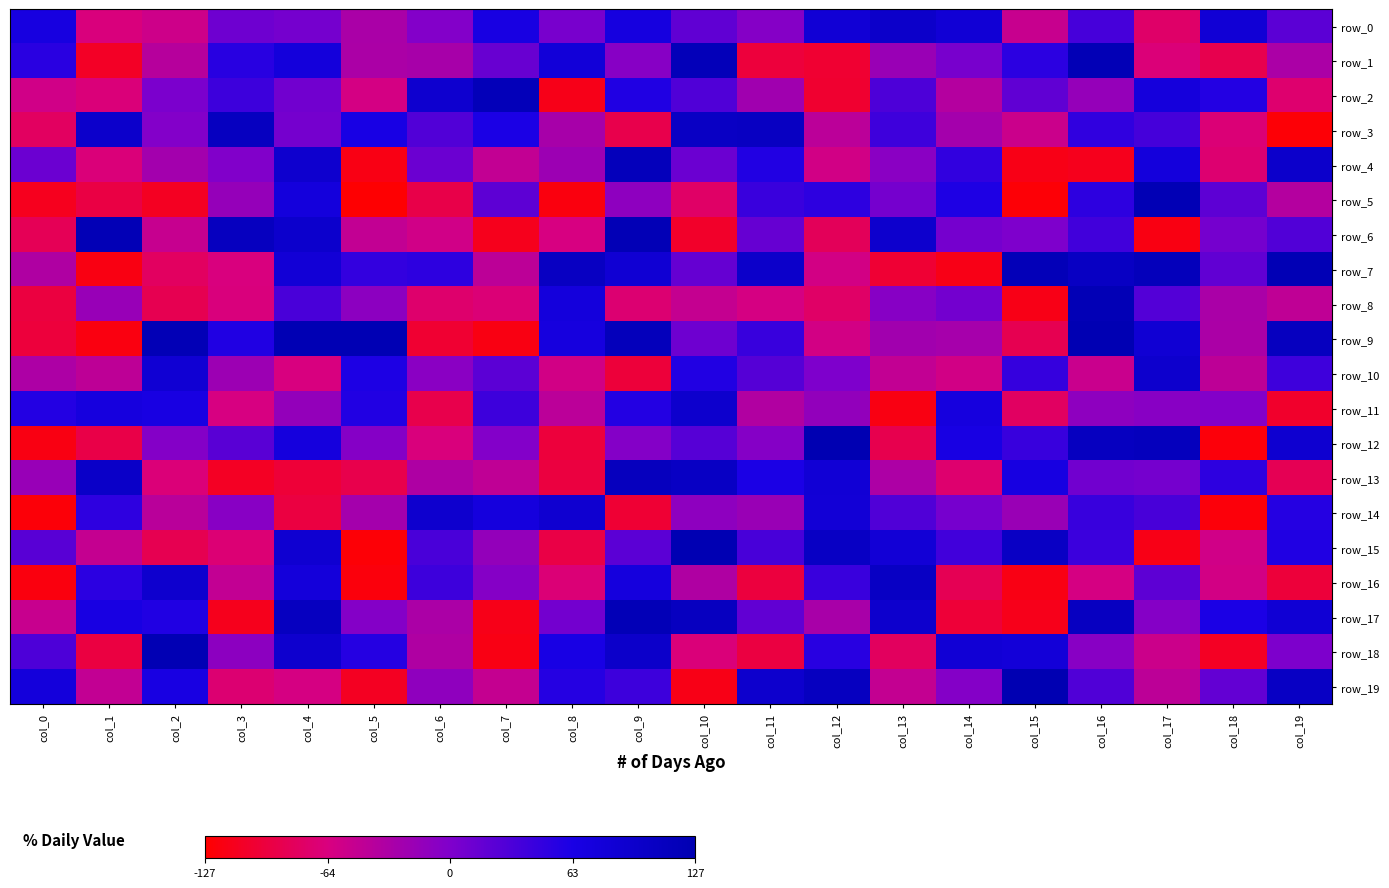

At which category is the sum across all series the highest?

col_16